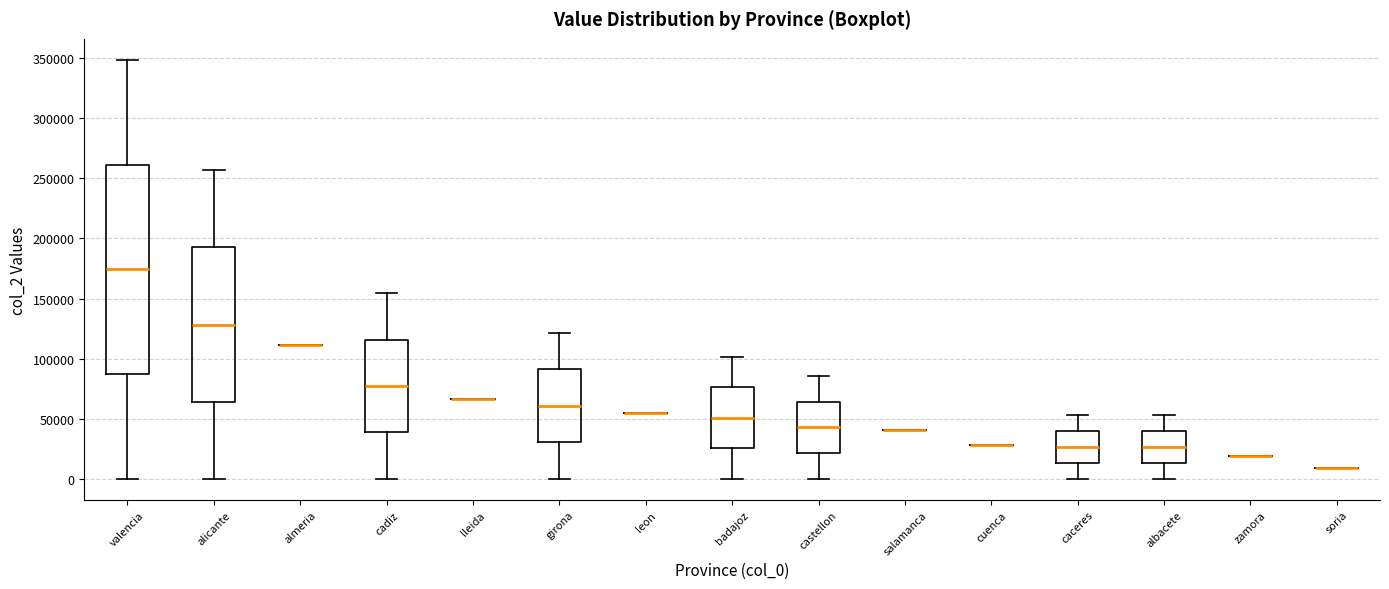

Reading left to right, transcribe this box plot: for each box, give where its median line is, the range the box spans, and where its two whiskers end, as read against the y-axis. The values are not printed on the chart, so give them approximately, as read against the axis.

valencia: median 175000, box 85000 to 260000, whiskers 0 to 350000
alicante: median 130000, box 65000 to 195000, whiskers 0 to 255000
almeria: box collapsed to a line at 110000, whiskers 110000 to 110000
cadiz: median 75000, box 40000 to 115000, whiskers 0 to 155000
lleida: box collapsed to a line at 65000, whiskers 65000 to 65000
girona: median 60000, box 30000 to 90000, whiskers 0 to 120000
leon: box collapsed to a line at 55000, whiskers 55000 to 55000
badajoz: median 50000, box 25000 to 75000, whiskers 0 to 100000
castellon: median 45000, box 20000 to 65000, whiskers 0 to 85000
salamanca: box collapsed to a line at 40000, whiskers 40000 to 40000
cuenca: box collapsed to a line at 30000, whiskers 30000 to 30000
caceres: median 25000, box 15000 to 40000, whiskers 0 to 55000
albacete: median 25000, box 15000 to 40000, whiskers 0 to 55000
zamora: box collapsed to a line at 20000, whiskers 20000 to 20000
soria: box collapsed to a line at 10000, whiskers 10000 to 10000